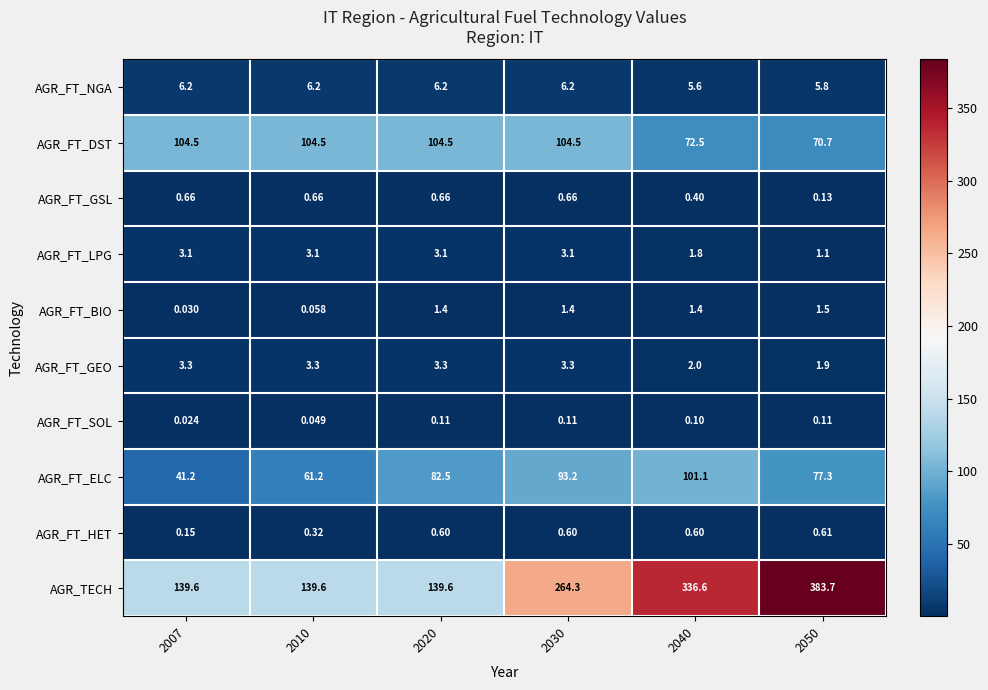

Which series has the widest spread of values?

AGR_TECH